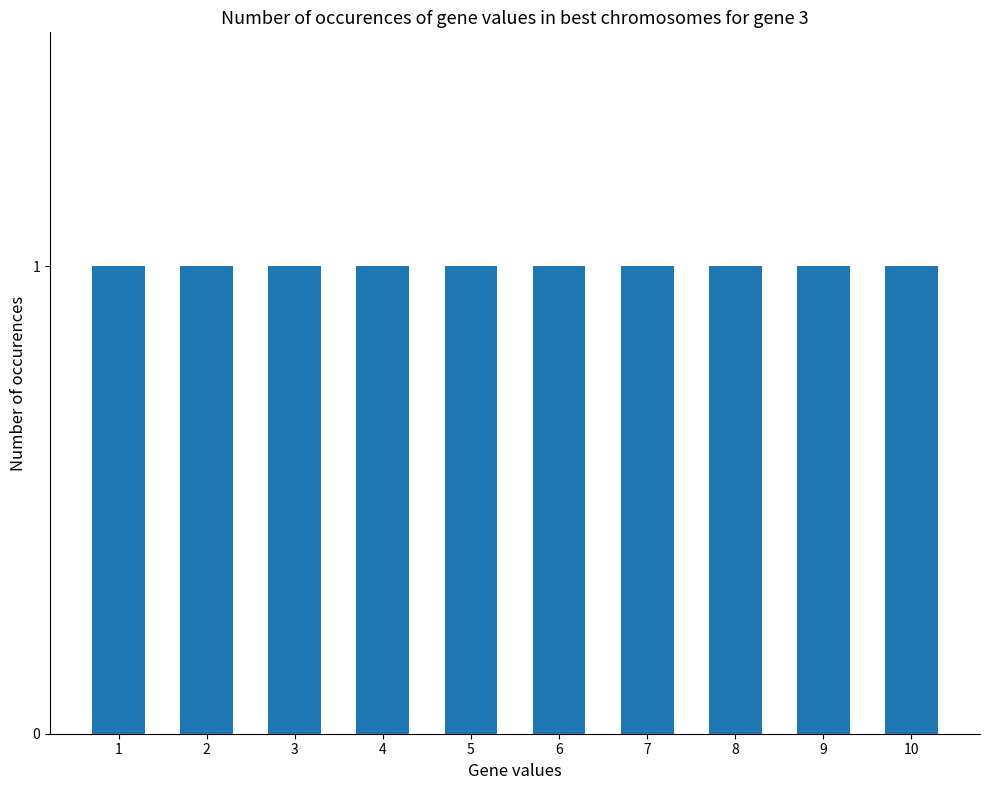

Does the chart contain any negative values?

No